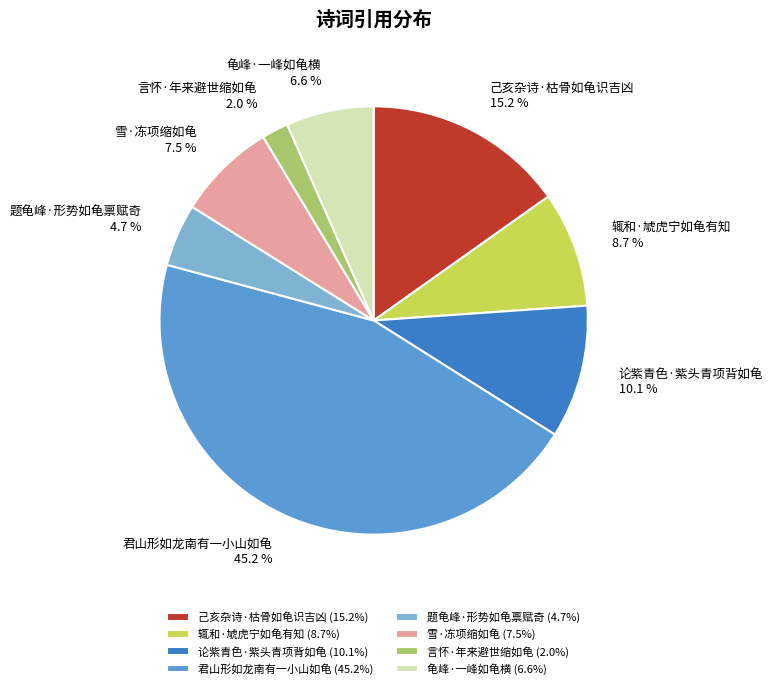

Does 言怀·年来避世缩如龟 represent more than half of the total?

No